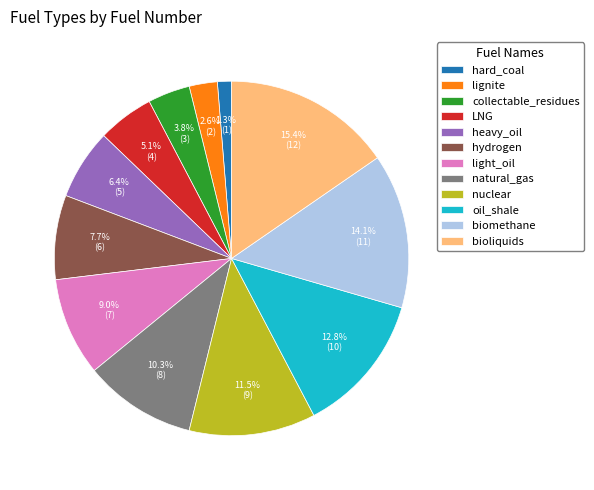

Count the number of slices in the pie.

12